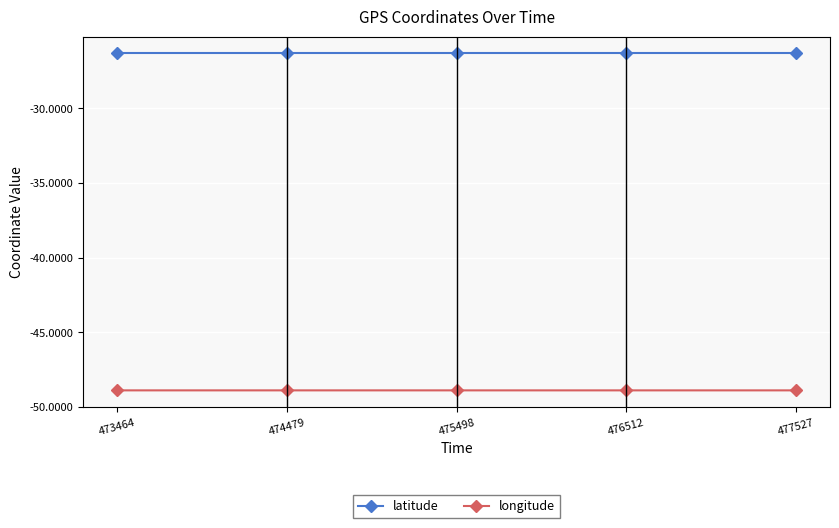

What is the spread (max minus min) of values at 477527?

22.5